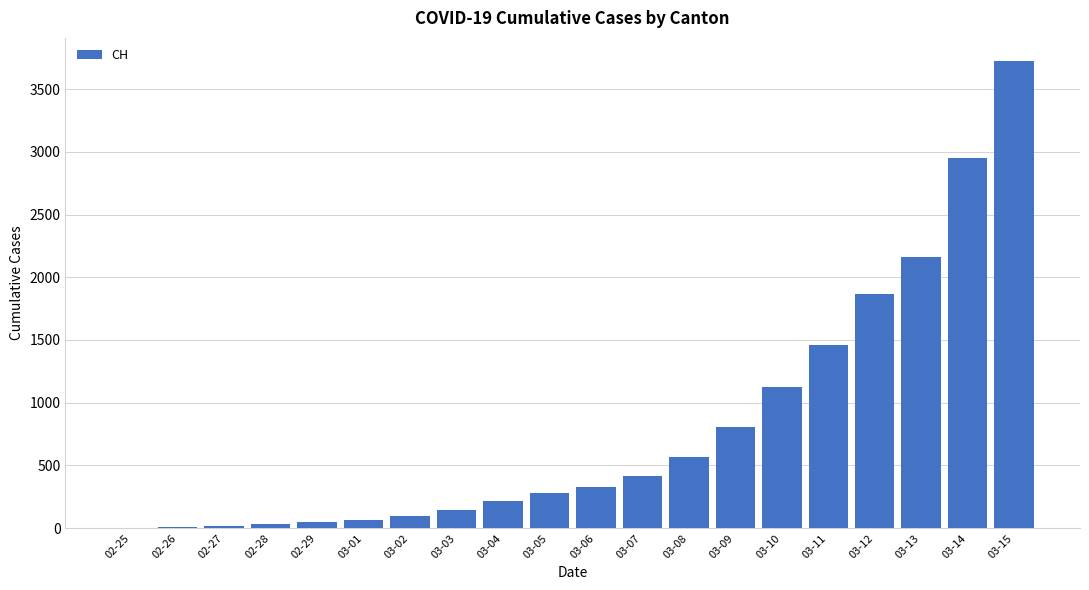

Is it true that the value at 03-14 is 4601?

False